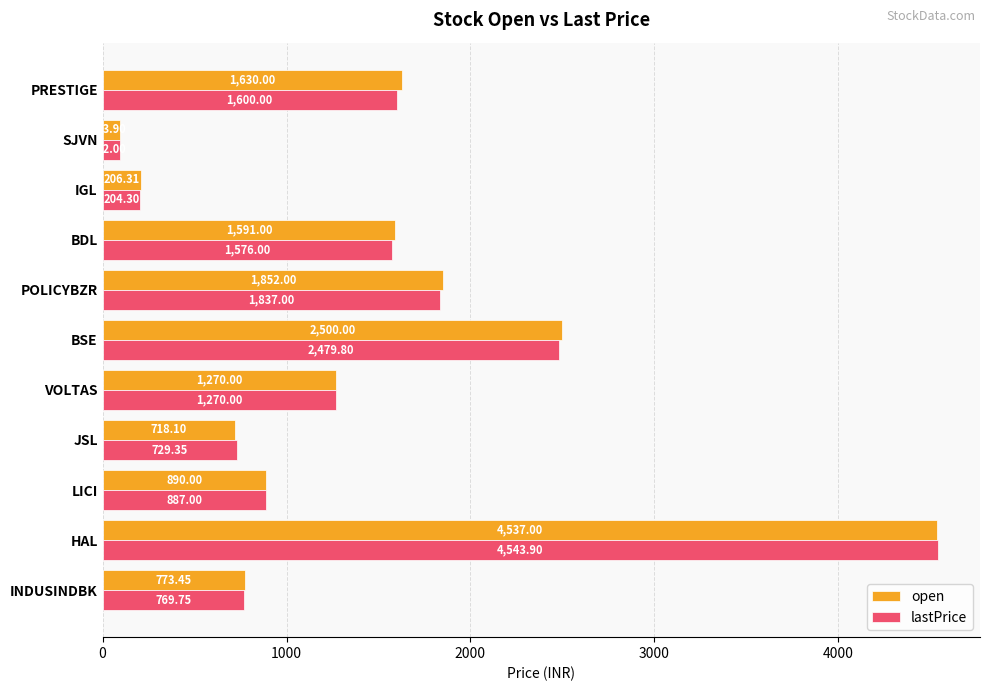

Which series has the largest total across all categories?

open